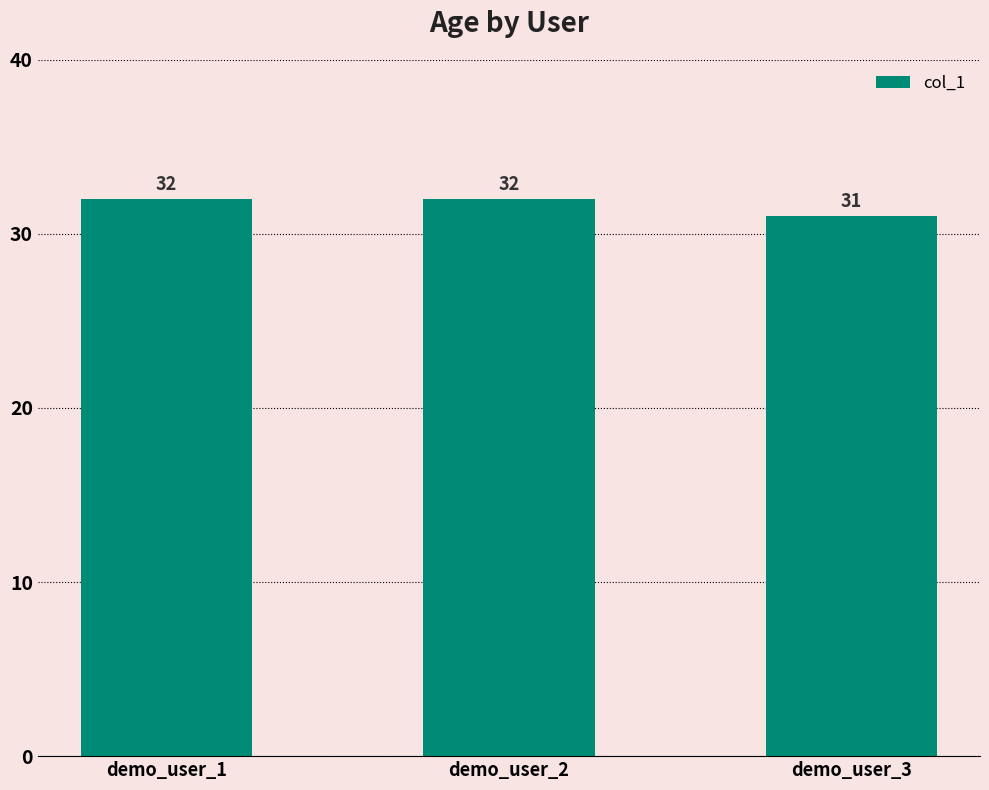

The chart shows a value of 49 at demo_user_2. True or false?

False